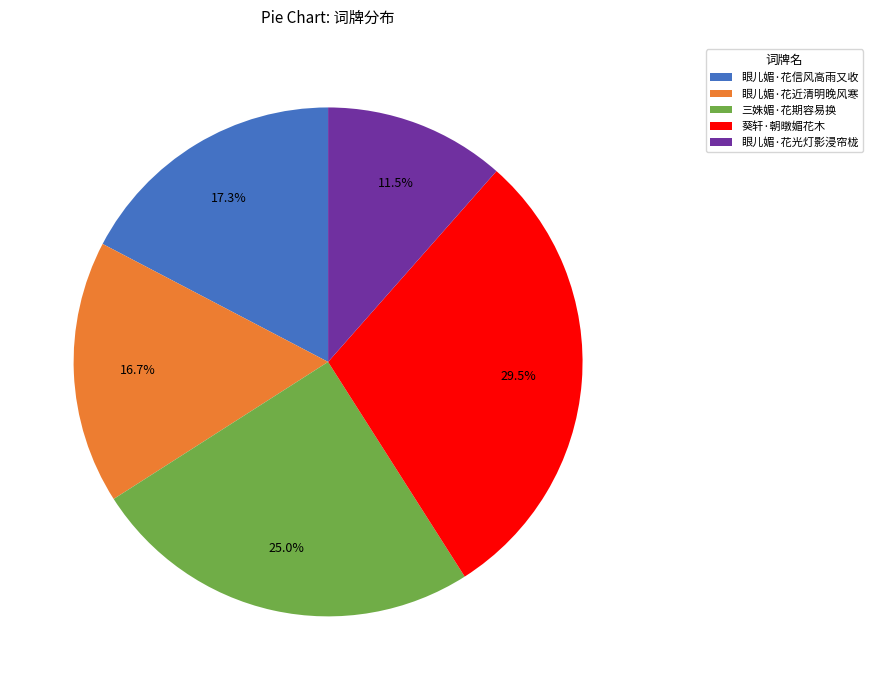

To the nearest percent, what is the difference between the largest and smallest slice percentages?

18%